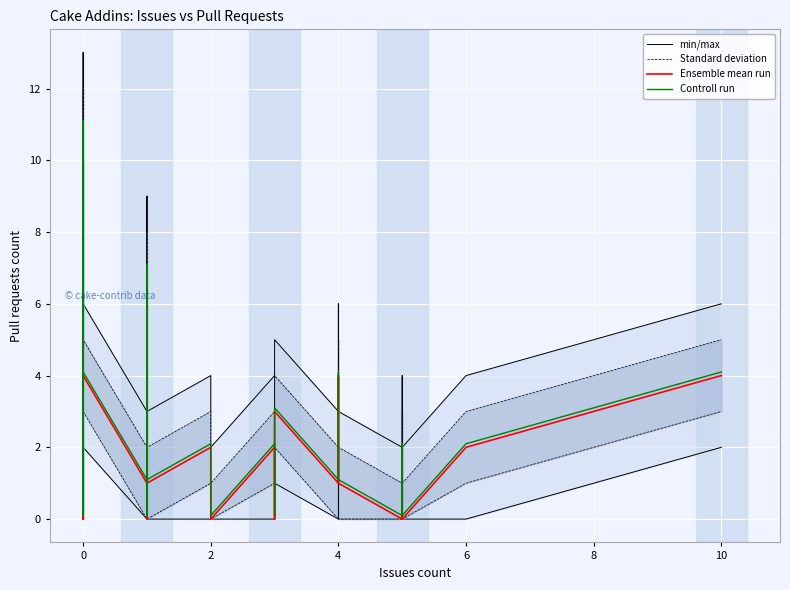

Which series has the largest range (max minus min)?

min/max